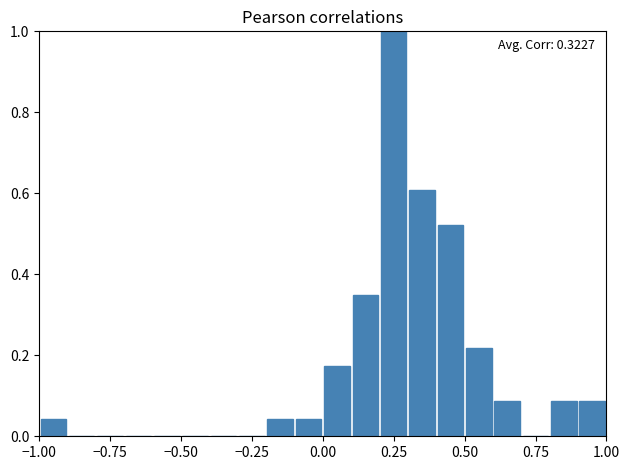

Read against the x-axis, roughly where is the centre of the tallest bar?

0.25